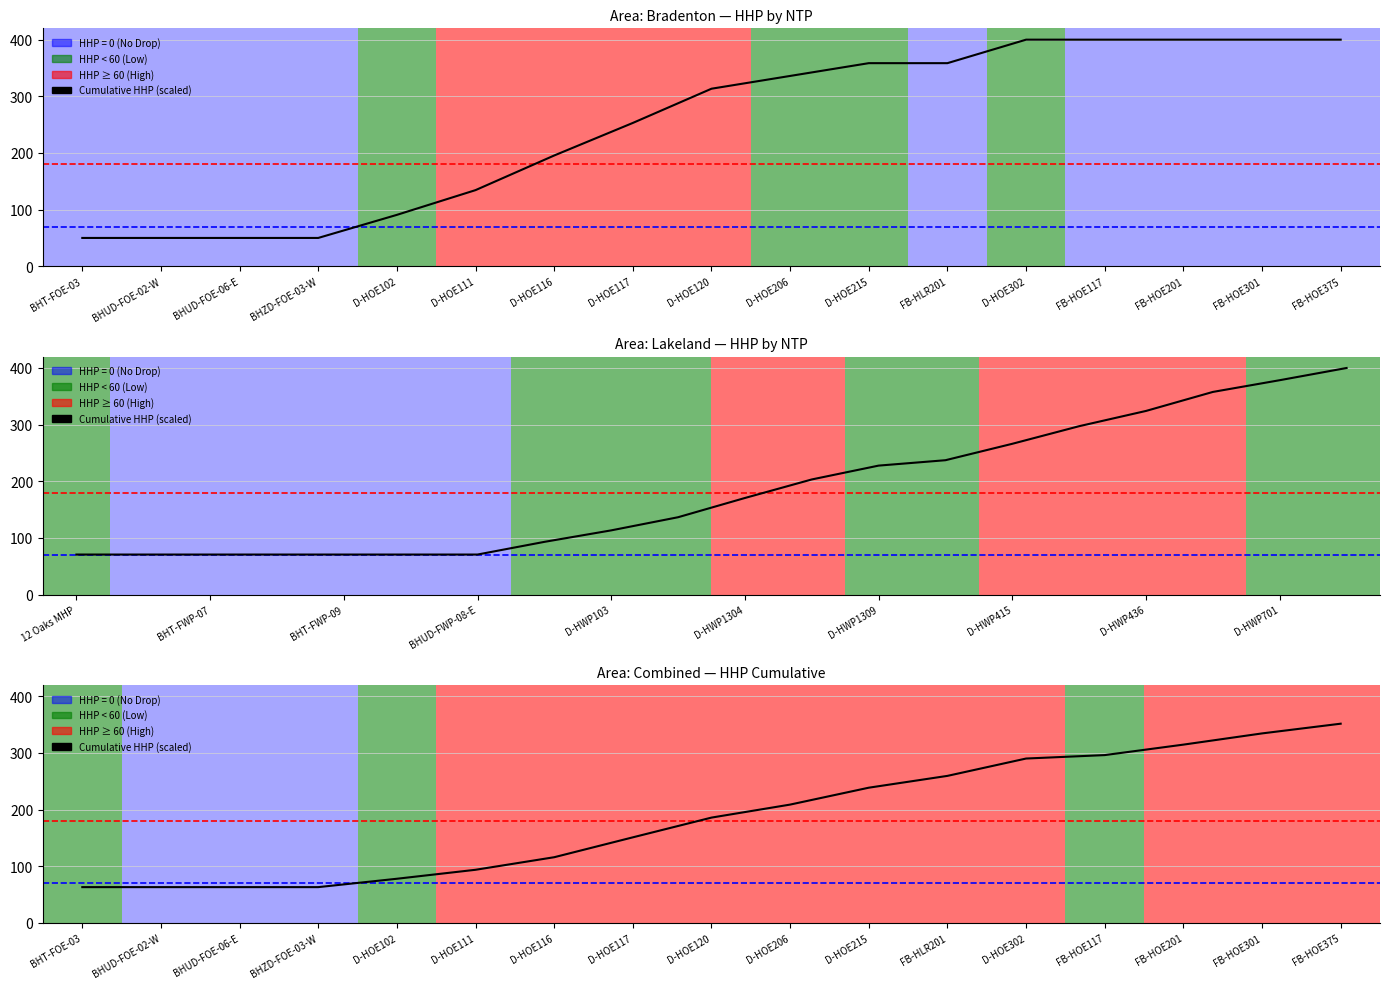

Rank the categories by value from lowest to highest.

BHT-FOE-03, BHUD-FOE-02-W, BHUD-FOE-06-E, BHZD-FOE-03-W, D-HOE102, D-HOE111, D-HOE116, D-HOE117, D-HOE120, D-HOE206, D-HOE215, FB-HLR201, D-HOE302, FB-HOE117, FB-HOE201, FB-HOE301, FB-HOE375